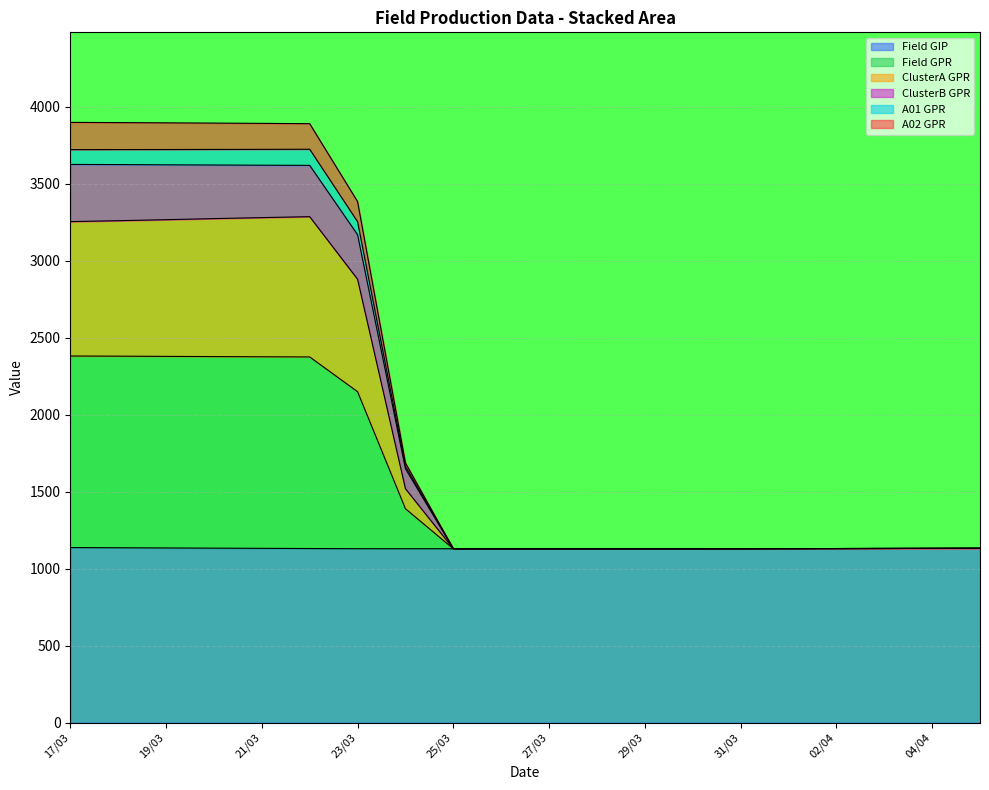

At how many categories does at least one series exceed 2664?

7